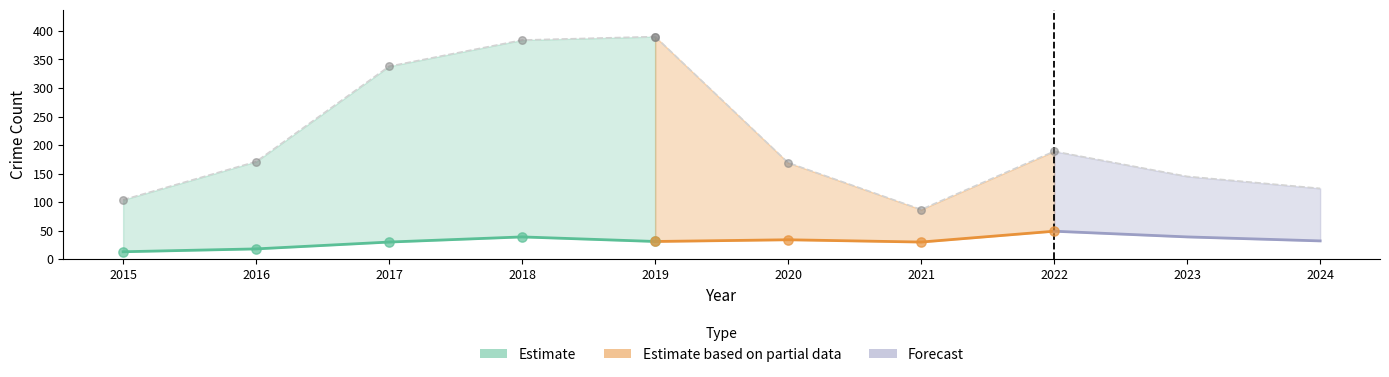

Is the value of Robbery at 2015 greater than the value of Aggravated Battery at 2023?

No